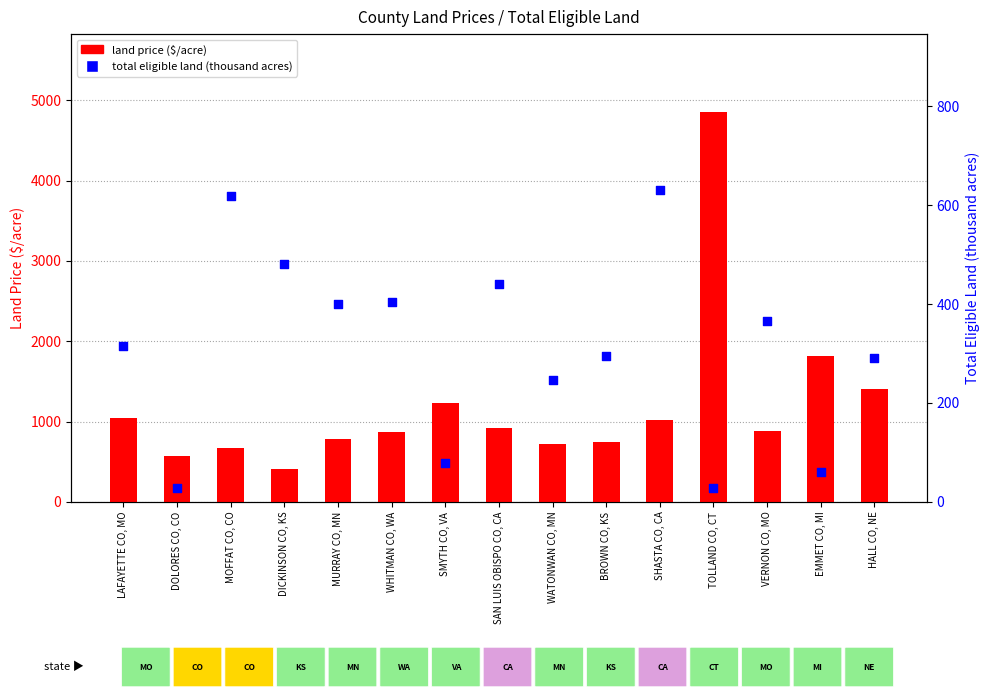

Which series reaches the minimum Y coordinate?

total eligible land (thousand acres)